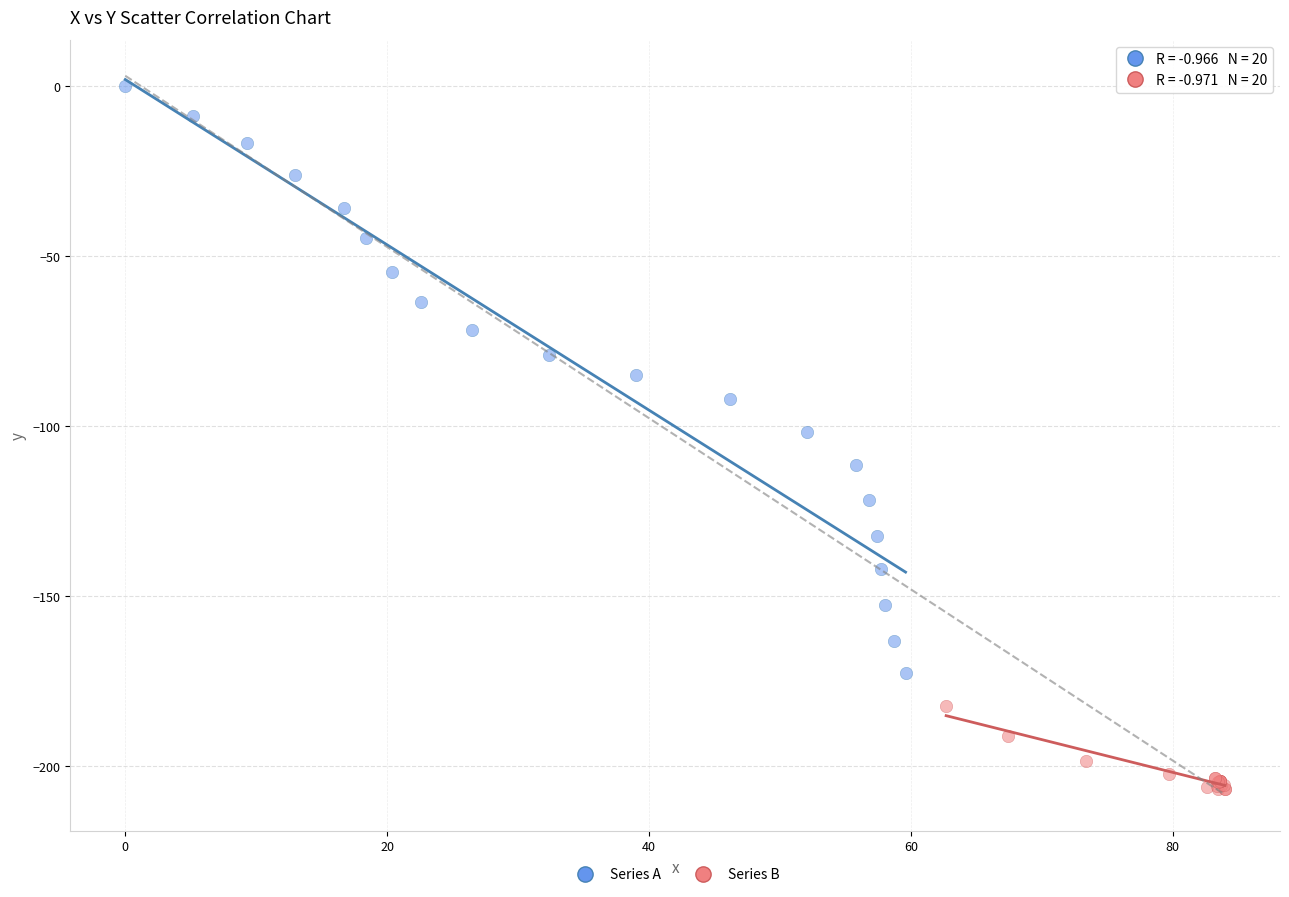

Which series contains the lowest Y value?

Series B